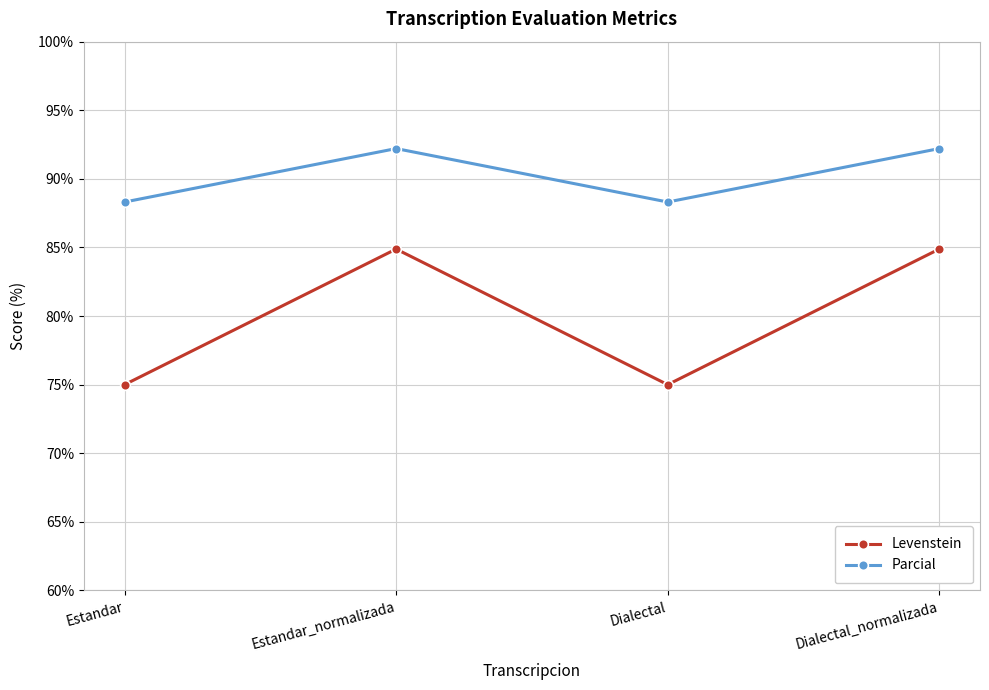

At how many categories does at least one series exceed 87?

4